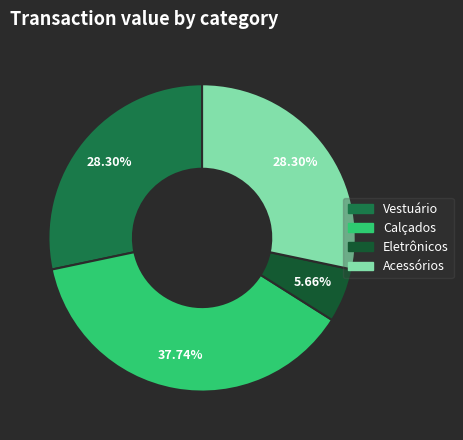

To the nearest percent, what is the combined percentage of Acessórios and Vestuário?

57%